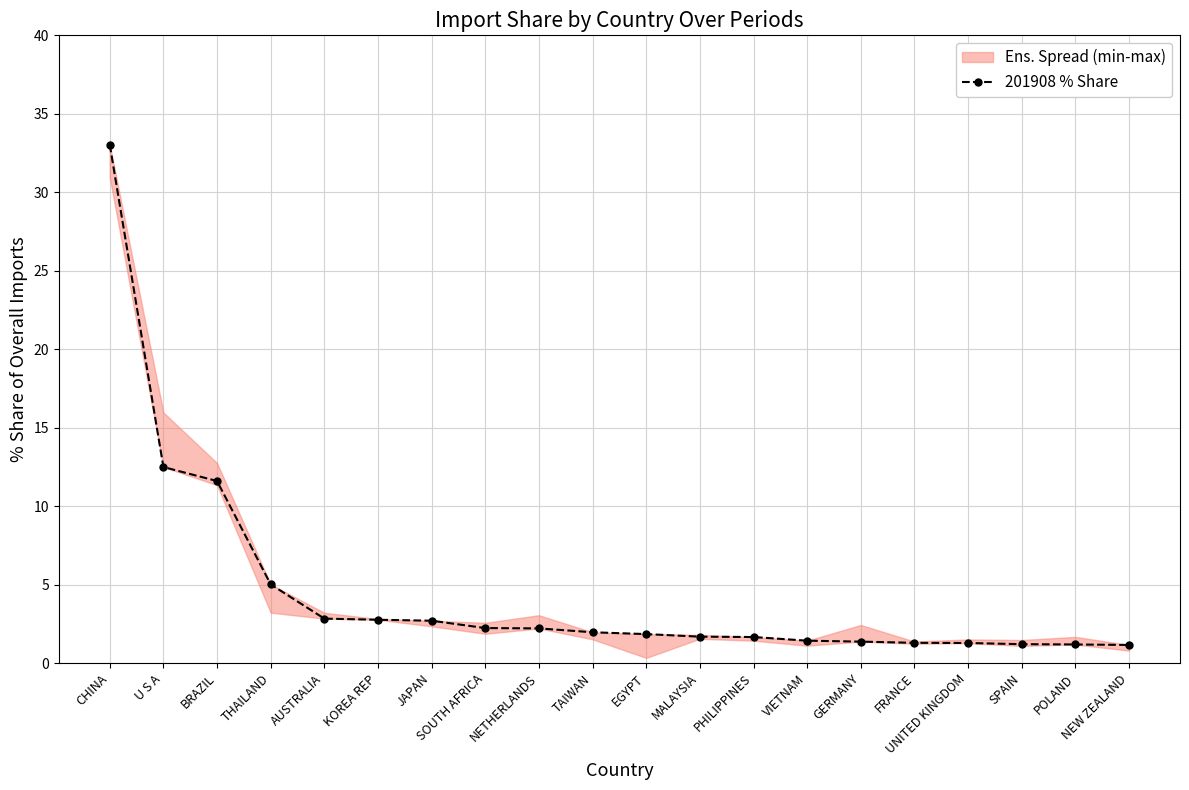

Rank the categories by value from lowest to highest.

NEW ZEALAND, POLAND, SPAIN, UNITED KINGDOM, FRANCE, GERMANY, VIETNAM, PHILIPPINES, MALAYSIA, EGYPT, TAIWAN, NETHERLANDS, SOUTH AFRICA, JAPAN, KOREA REP, AUSTRALIA, THAILAND, BRAZIL, U S A, CHINA